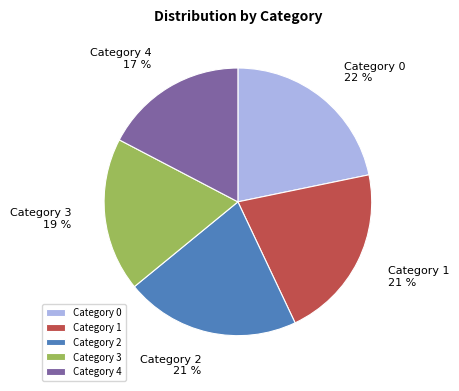

Approximately how many times larger is the value at Category 0 compared to Category 2?

1.0